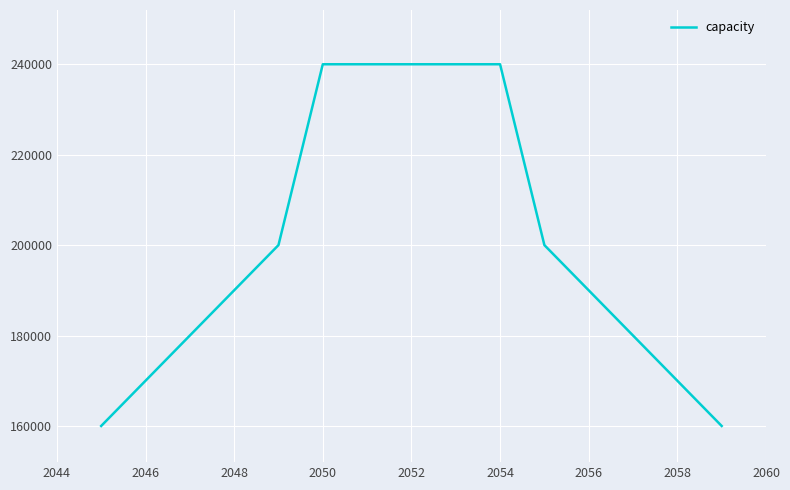

What is the sum of all values?

1200000